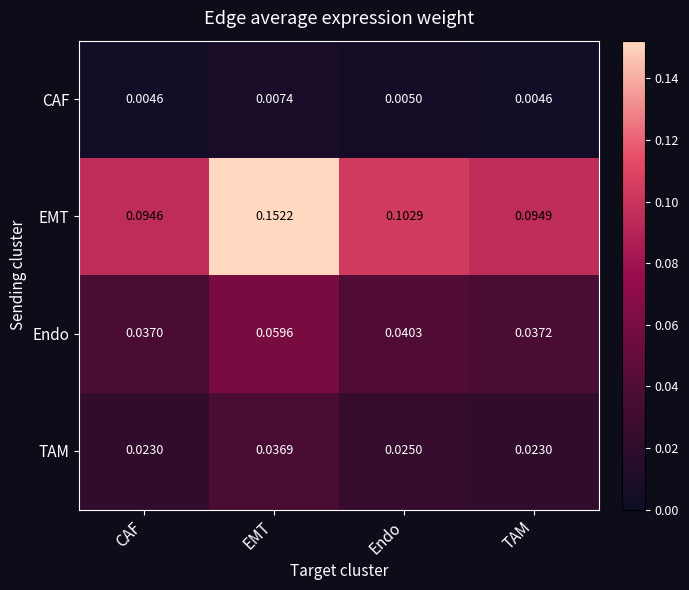

Which series changed the most between EMT and Endo?

EMT